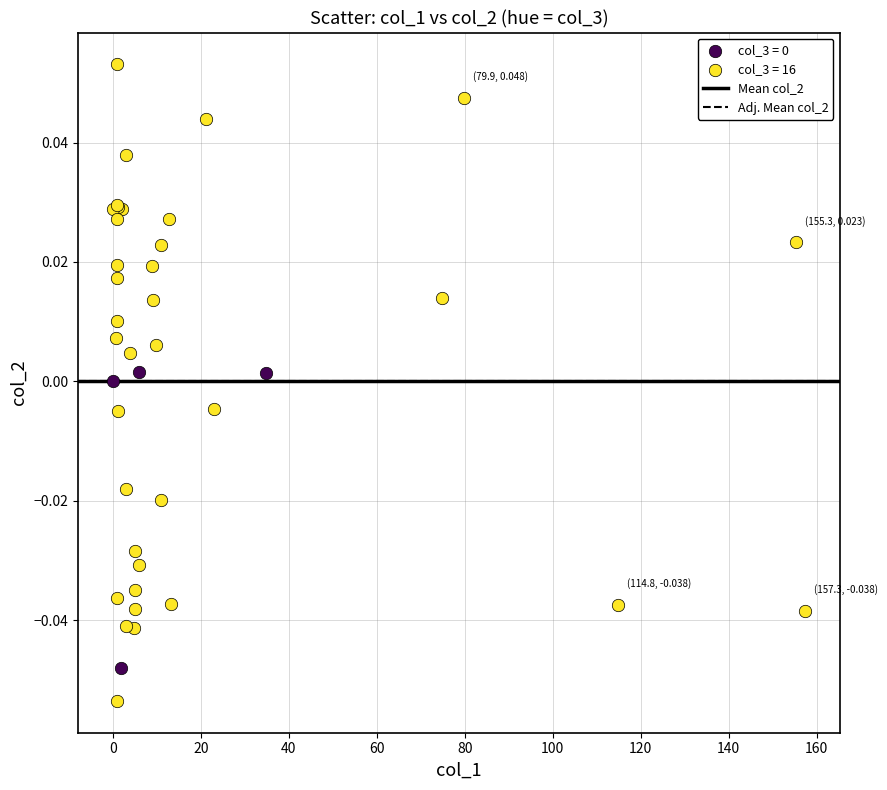

Which series contains the lowest Y value?

col_3 = 16